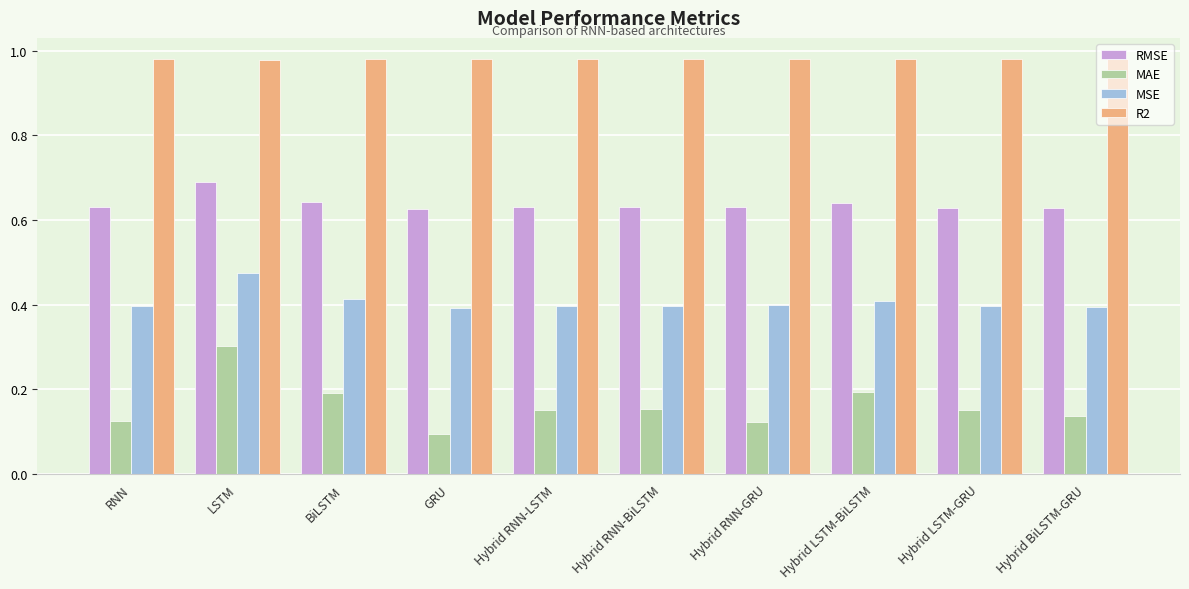

How many bars are there in each group?

4